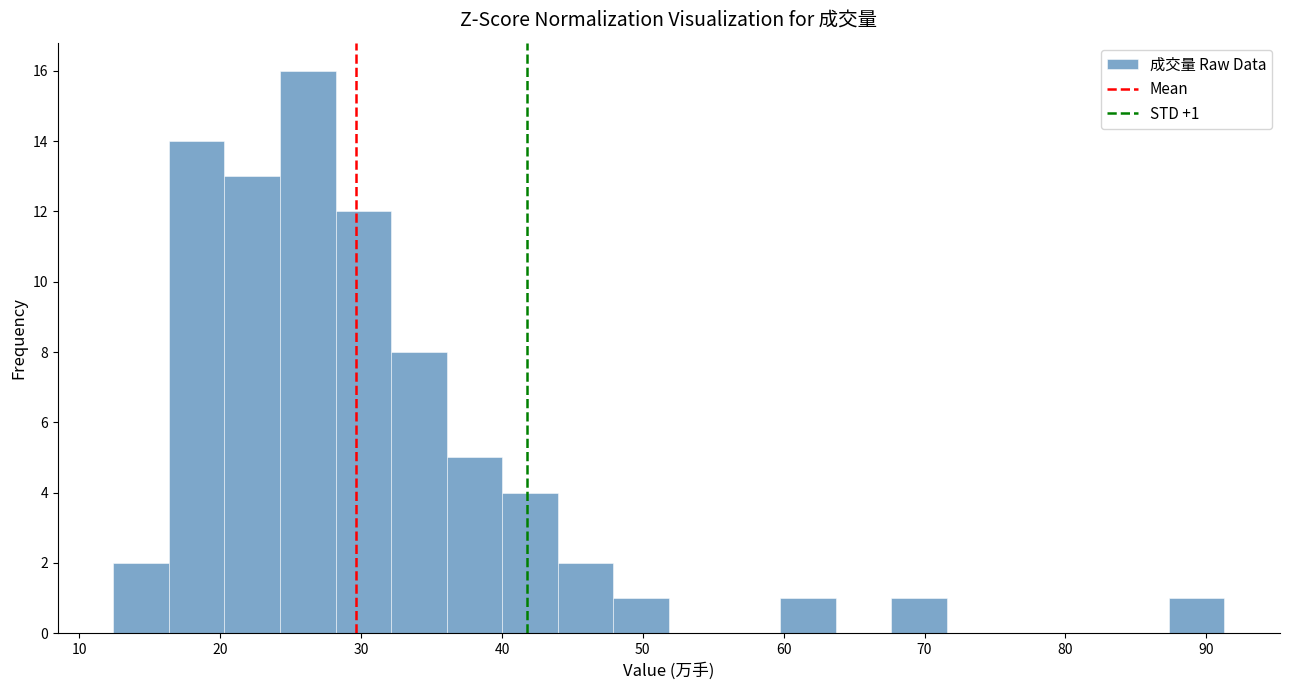

Read against the x-axis, roughly where is the centre of the tallest bar?

26